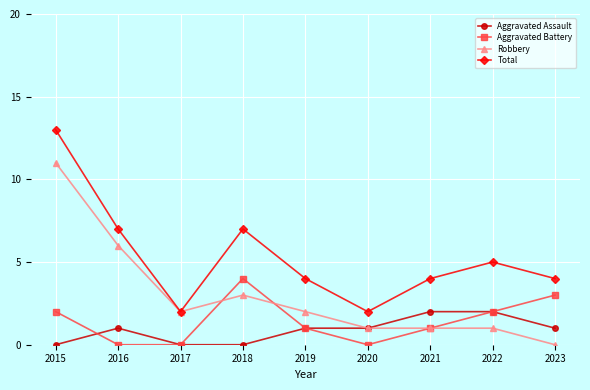

True or false: Total and Aggravated Assault intersect in this chart.

False